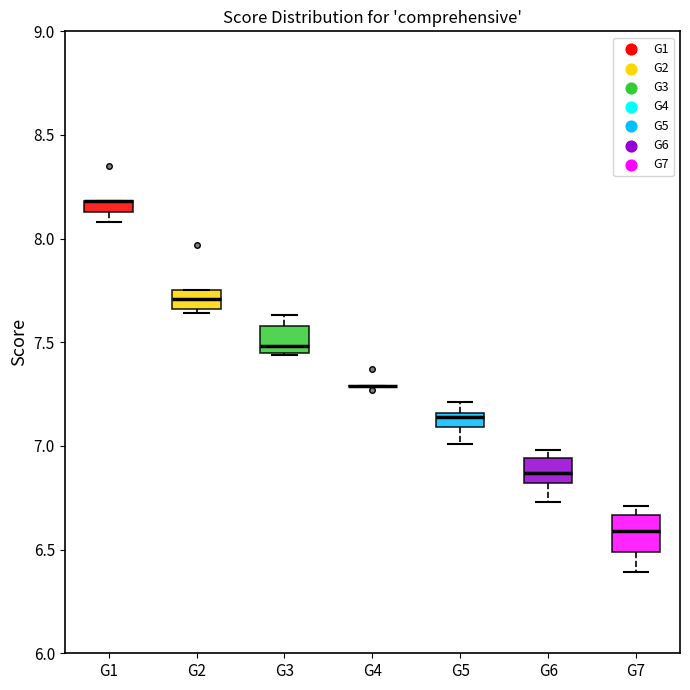

Where does the median line of the box for G6 sit on the y-axis? The values are not printed on the chart, so give them approximately, as read against the axis.

6.85